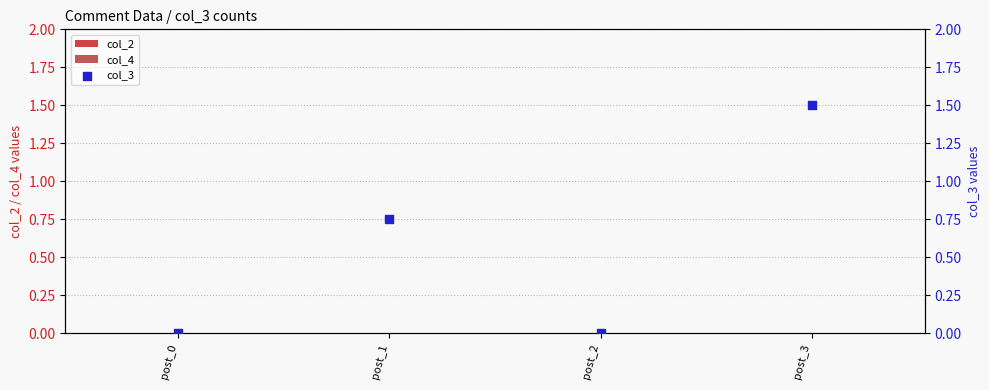

At how many categories does at least one series exceed 1?

1